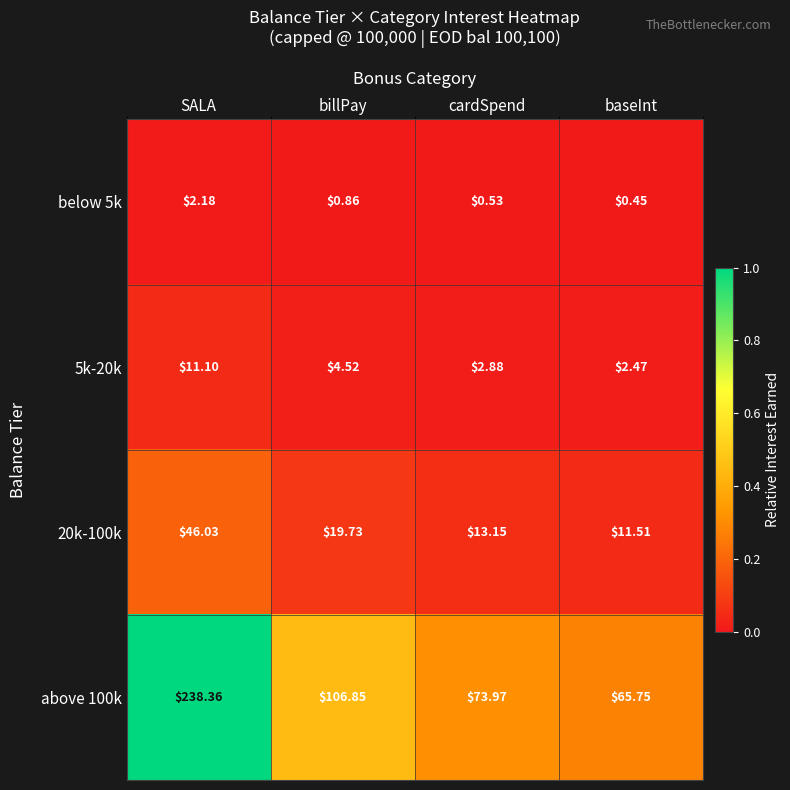

Where does the 5k-20k series first go above 4?

SALA